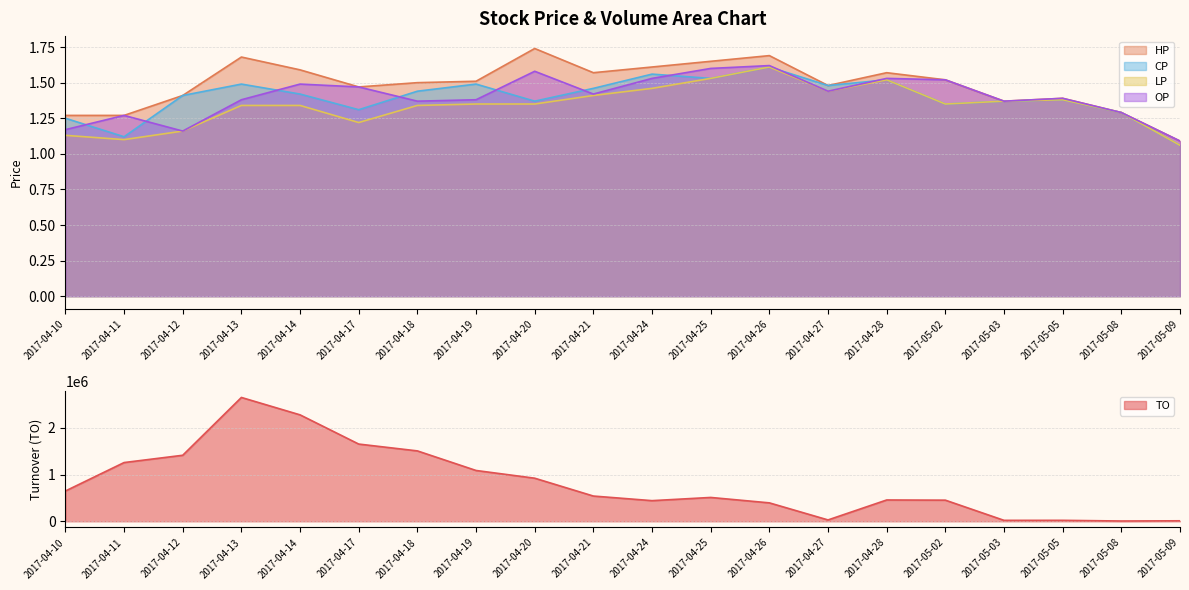

What is the value of the HP point at the 4th from the left?

1.7